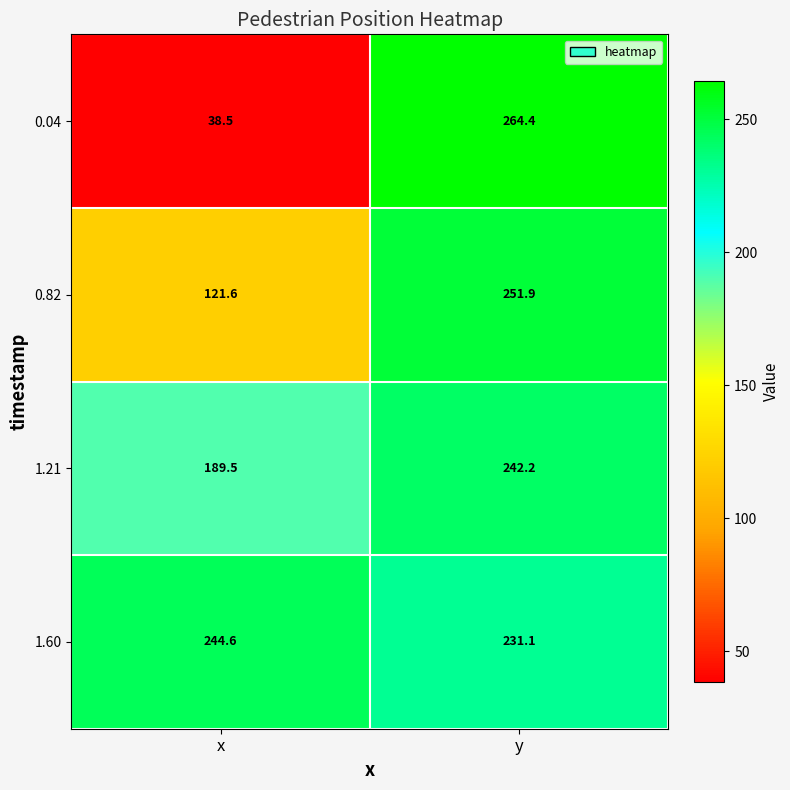

What is the difference between the maximum and minimum values in the 1.60 series?

13.5